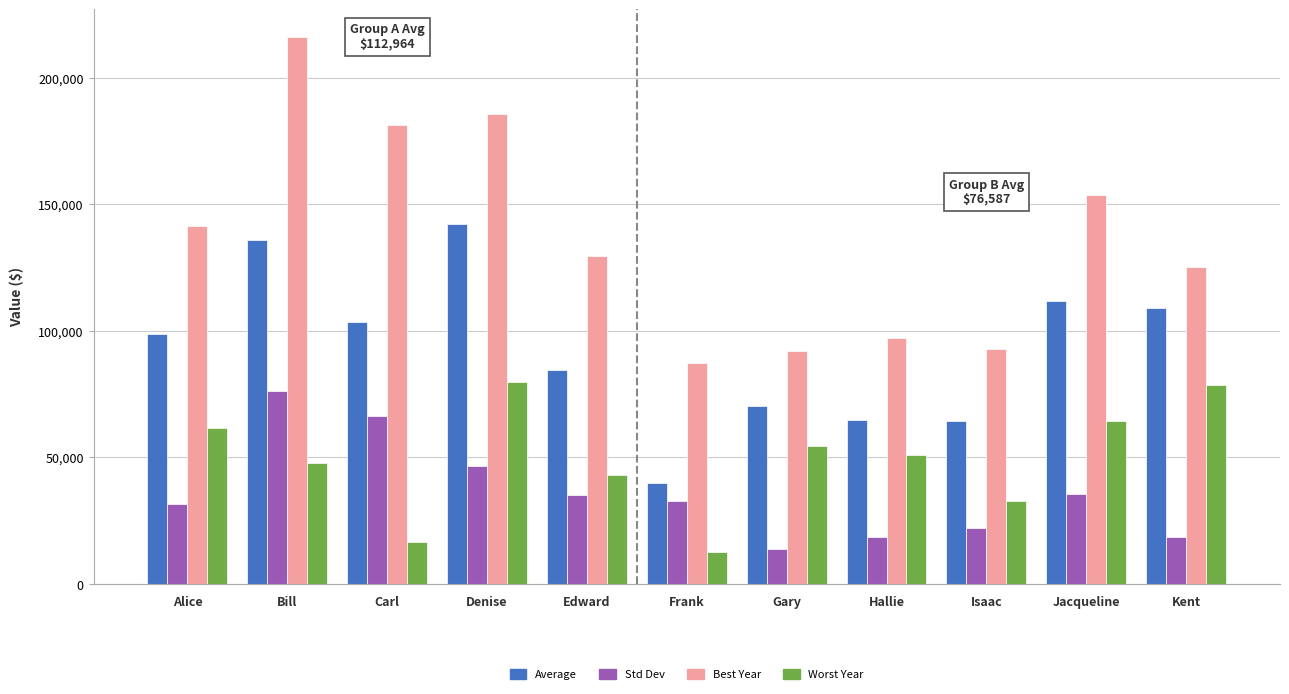

Is it true that Best Year equals 96981.0 at Hallie?

True